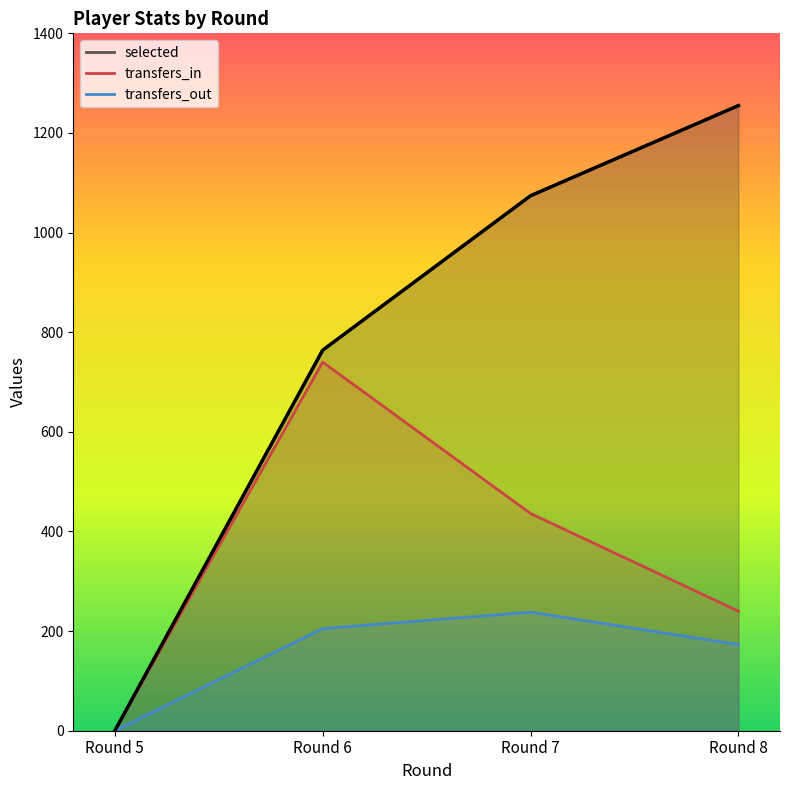

What is the difference between the transfers_out values at Round 5 and Round 8?

173